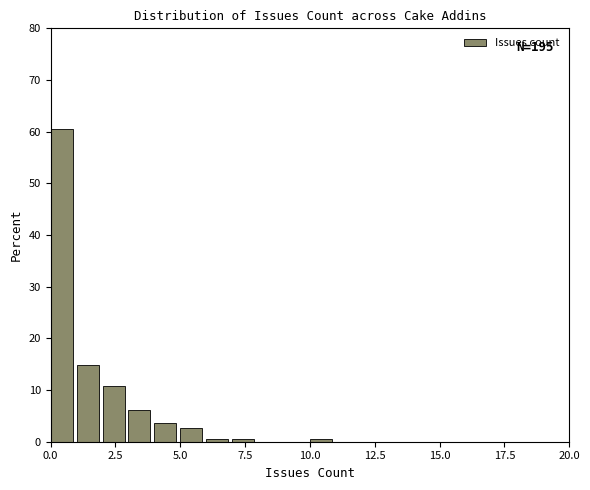

Around what value on the x-axis is the tallest bar? Give the approximate position of its centre, as read against the axis.

0.5